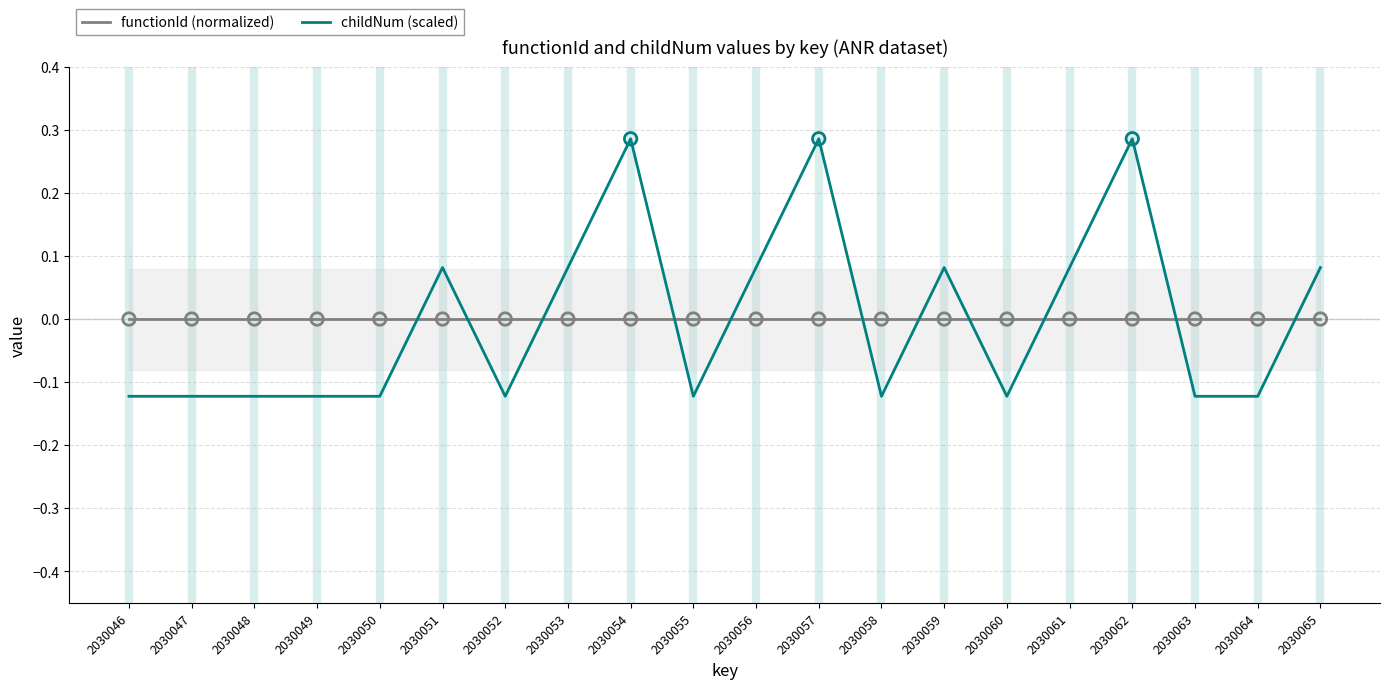

What are all the series names shown in the legend?

functionId (normalized), childNum (scaled)